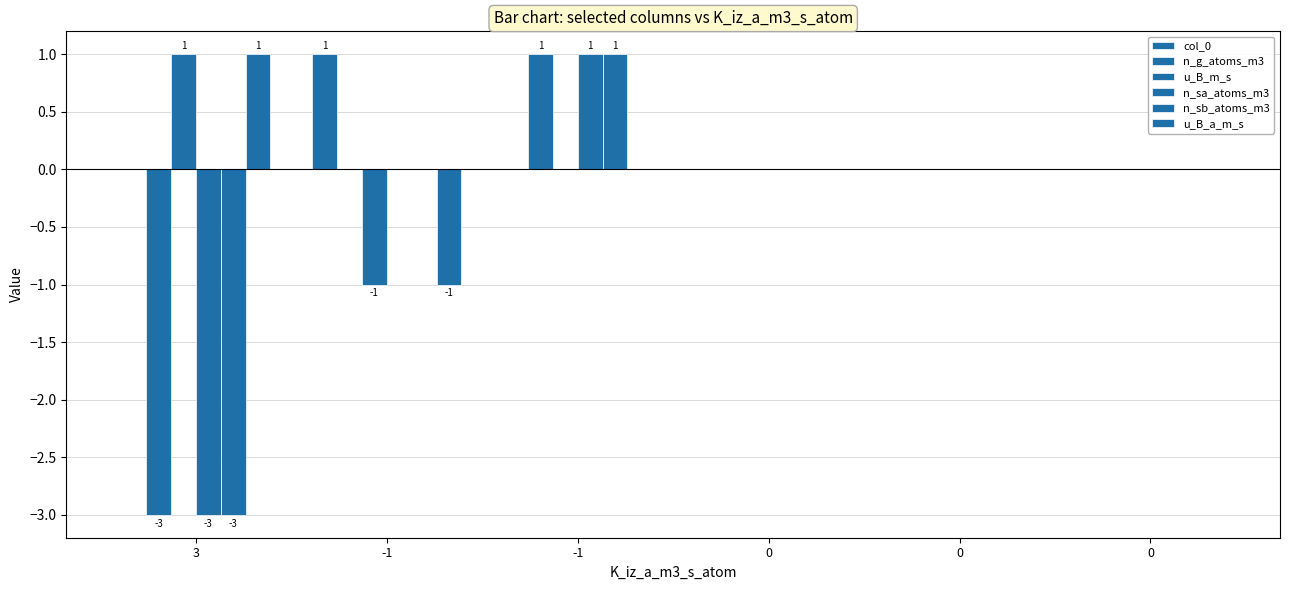

What is the lowest value of the u_B_m_s series?

-1